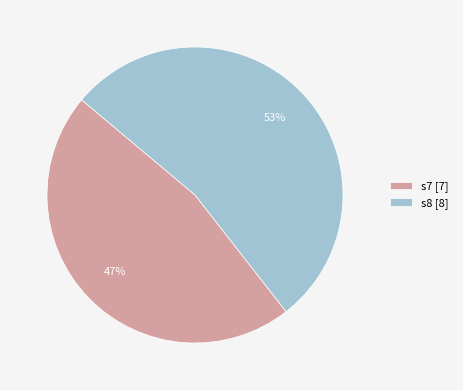

Is it true that s8 is 66% of the pie?

False